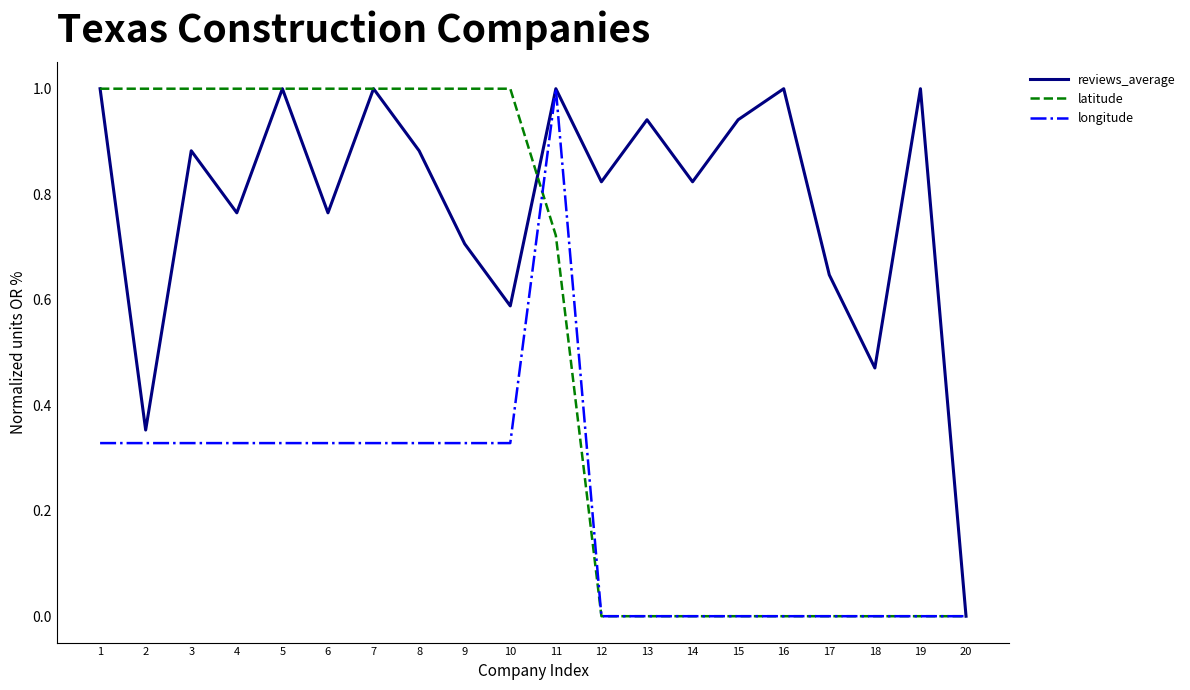

What is the maximum value for latitude?

1.0